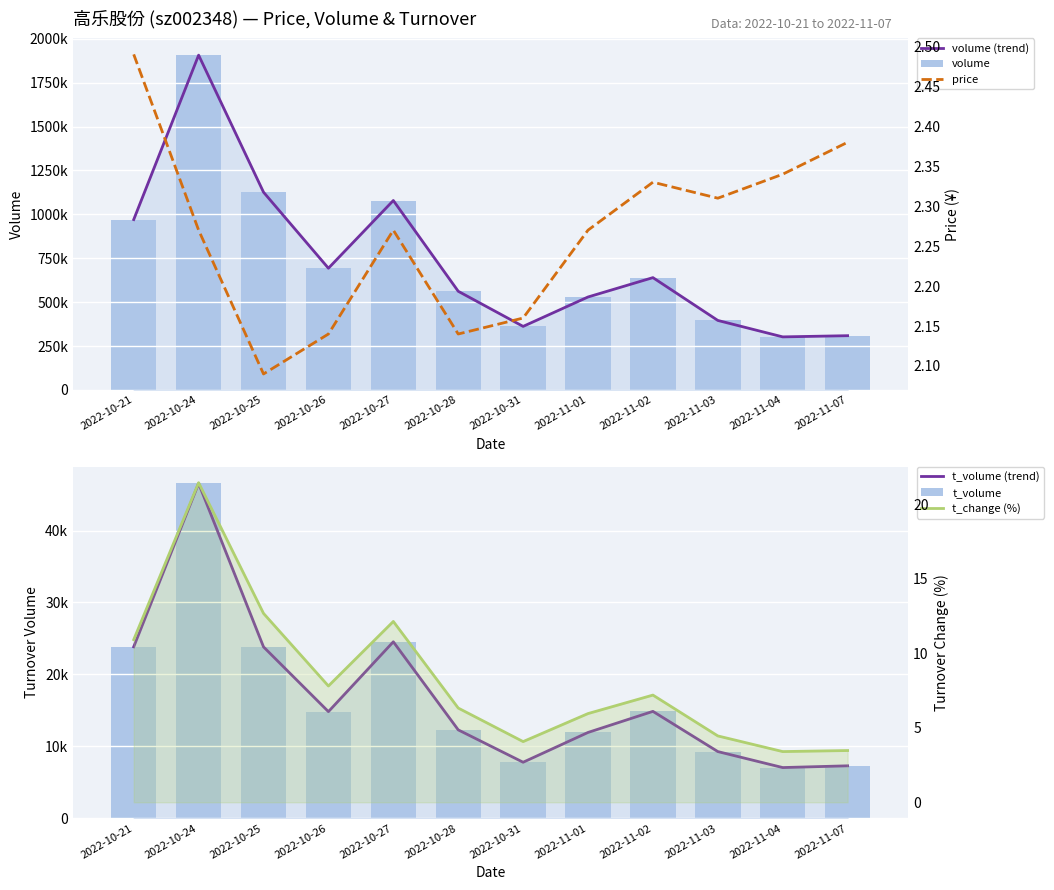

Rank the categories by price value from lowest to highest.

2022-10-25, 2022-10-26, 2022-10-28, 2022-10-31, 2022-10-24, 2022-10-27, 2022-11-01, 2022-11-03, 2022-11-02, 2022-11-04, 2022-11-07, 2022-10-21